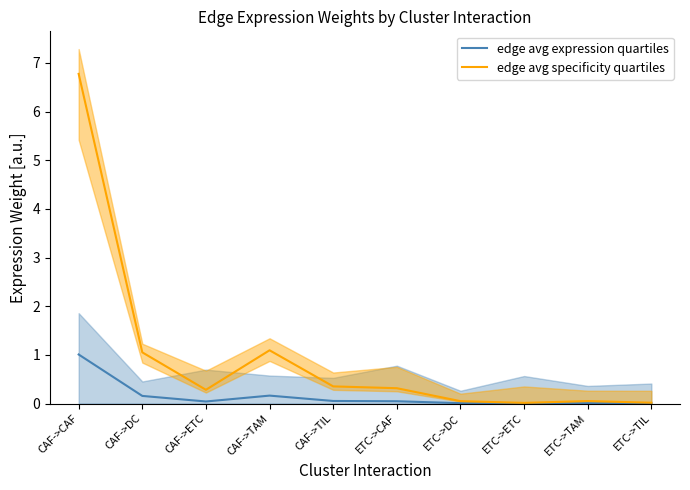

Rank the series by their average value, from highest to lowest.

edge avg specificity quartiles, edge avg expression quartiles